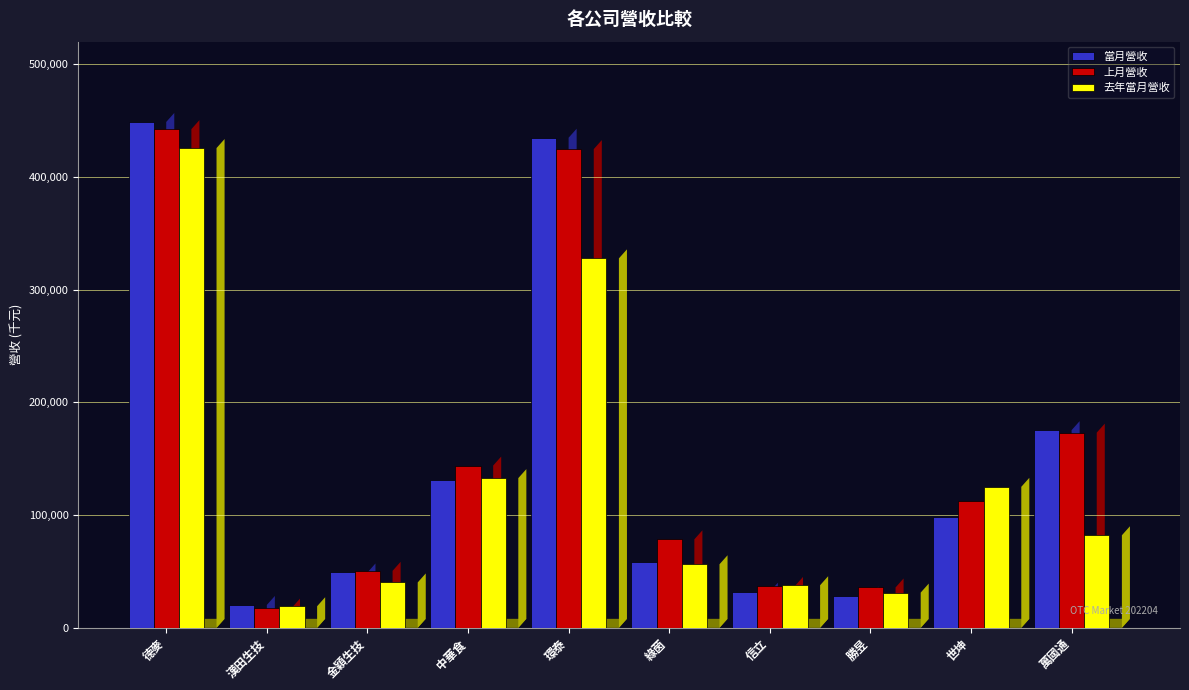

Rank the series by their maximum value, from highest to lowest.

當月營收, 上月營收, 去年當月營收